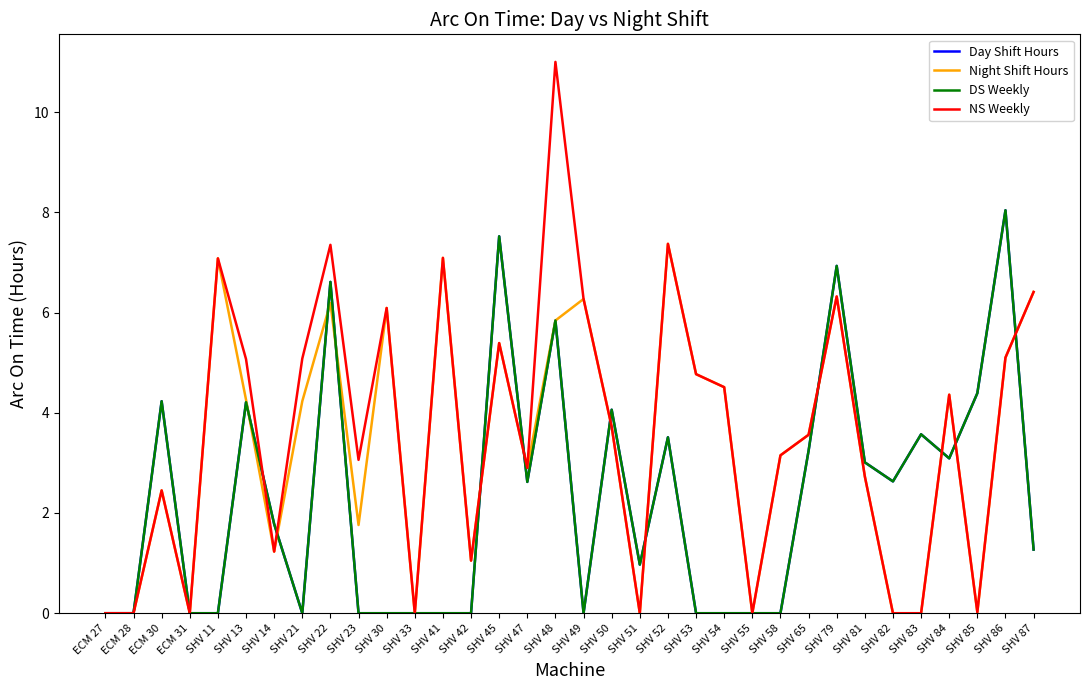

What is the difference between the second highest and minimum values in the Night Shift Hours series?

7.1